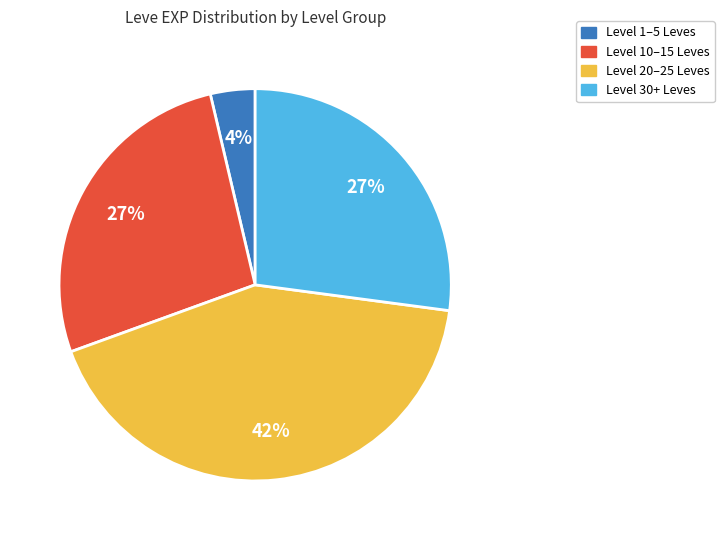

Does any single category account for the majority?

No